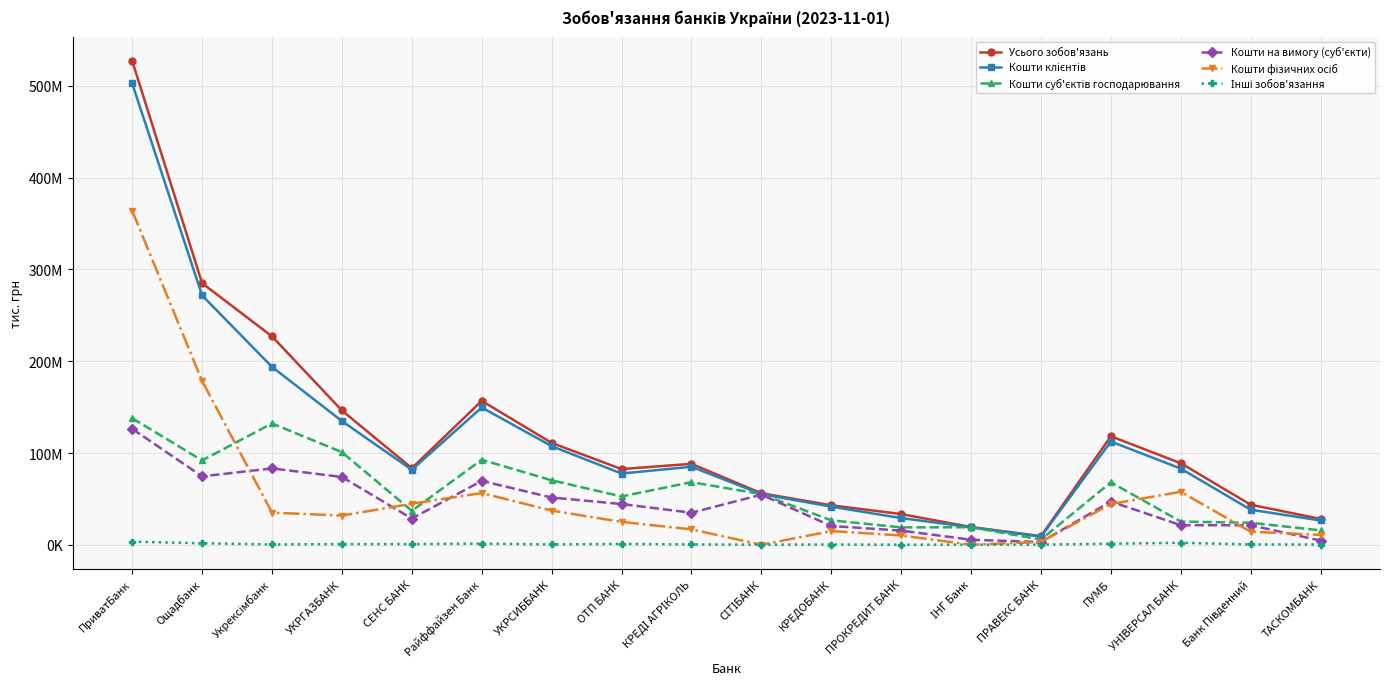

What is the label of the 15th point from the right?

УКРГАЗБАНК